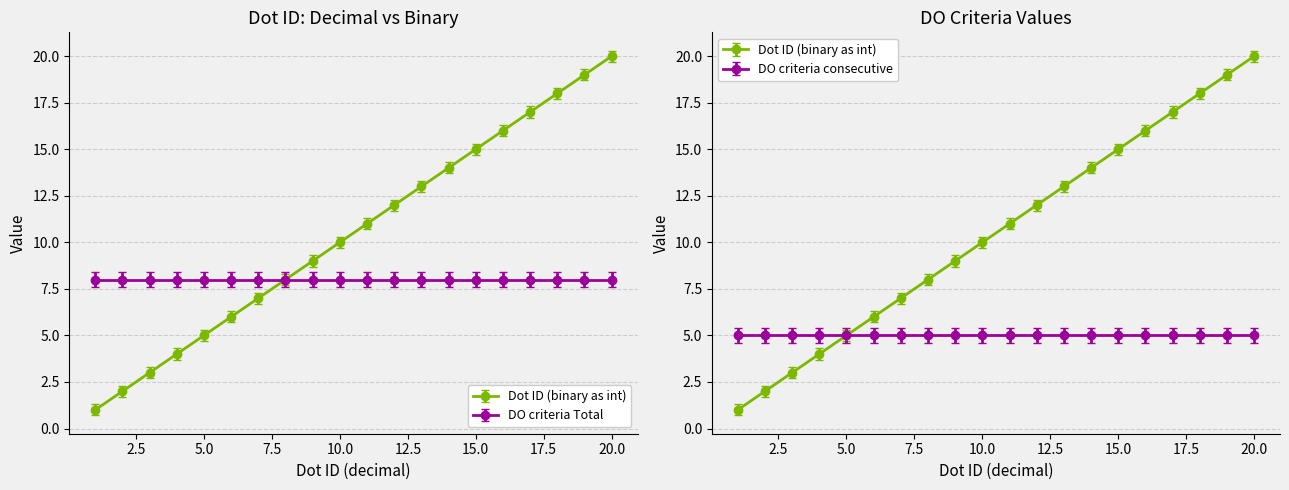

Is the value of Dot ID (decimal) at 13 greater than the value of Dot ID (binary) as int at 17?

No